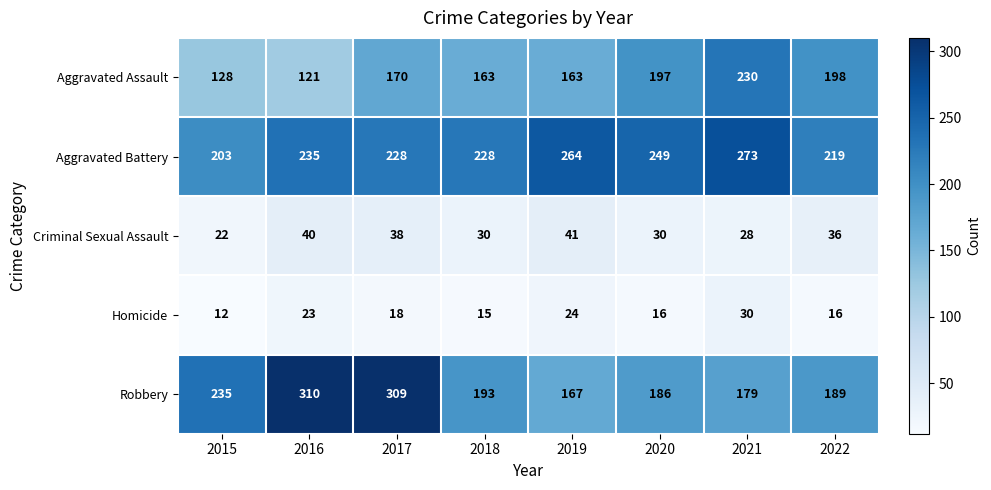

What is the minimum value shown in the chart?

12